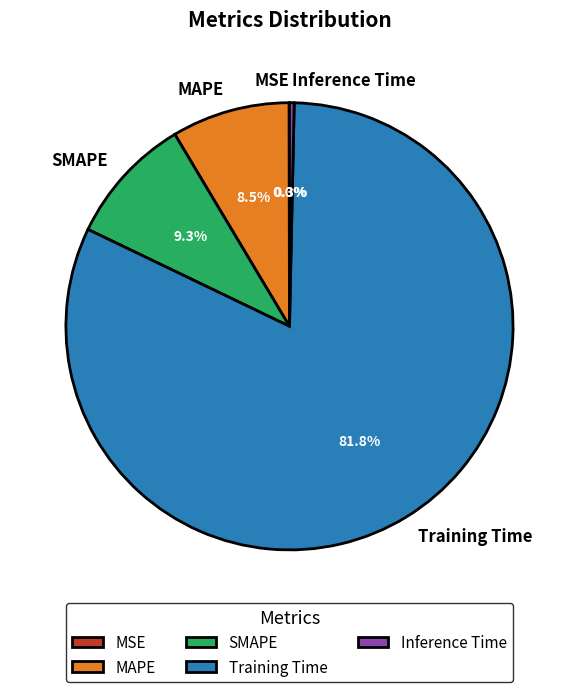

What is the largest slice in the pie chart?

Training Time